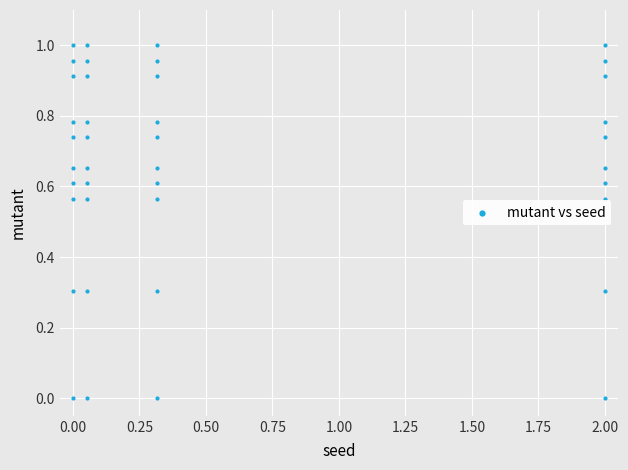

What is the range of X values (max minus min)?

2.0